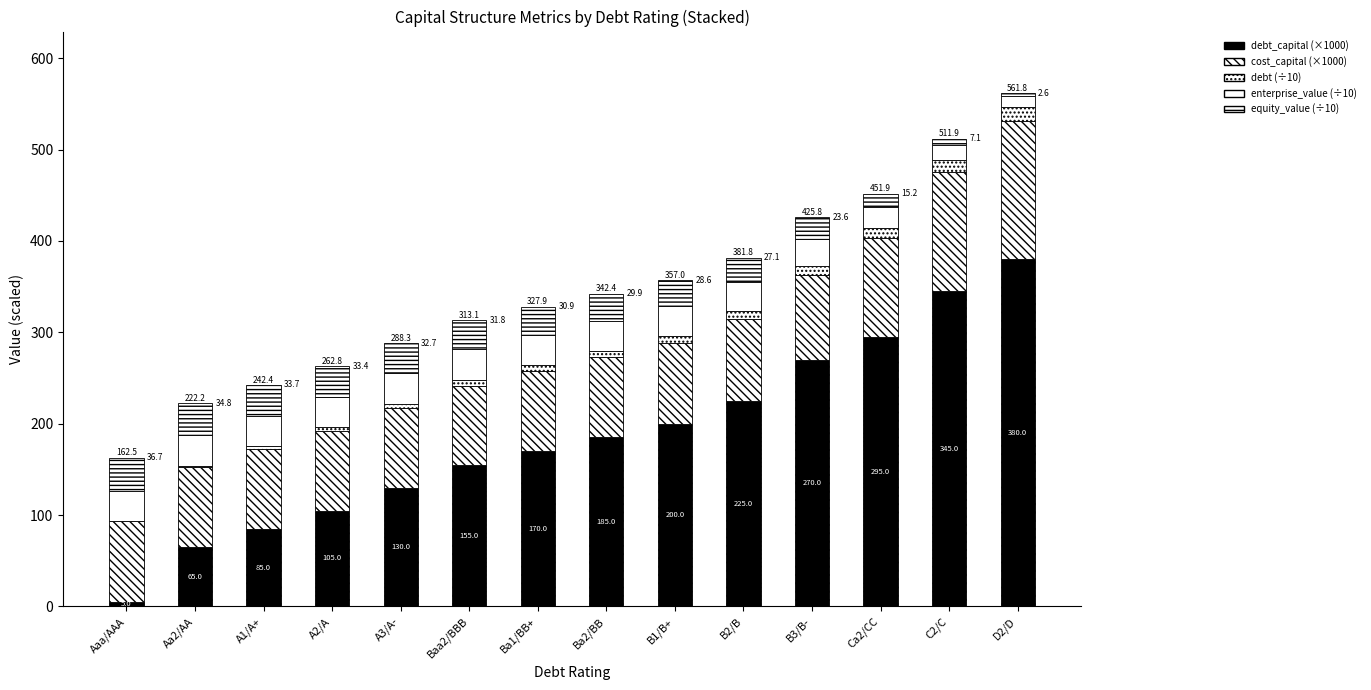

Are the bars horizontal?

No